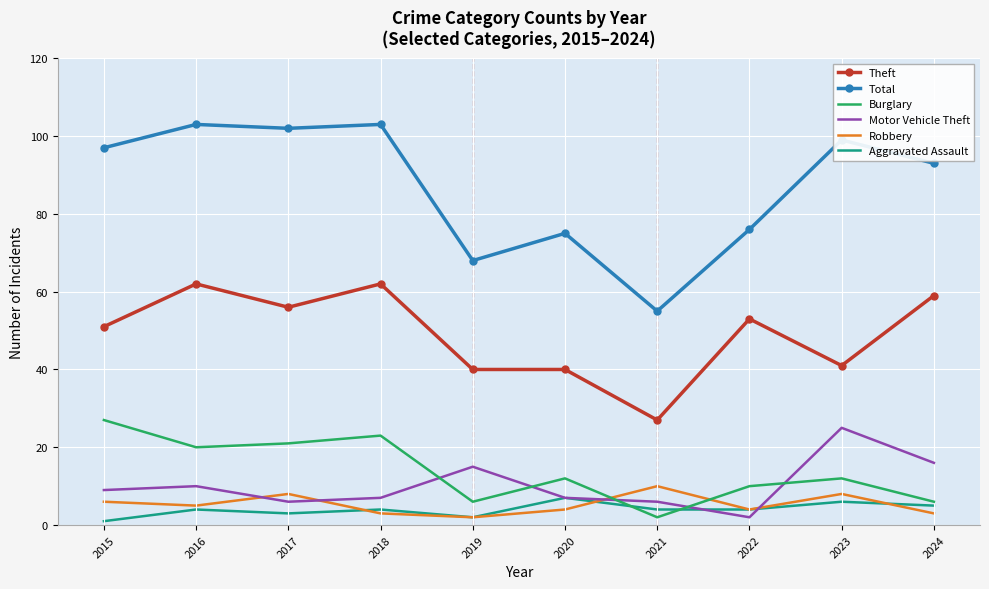

At which label is Theft closest to 44?

2023